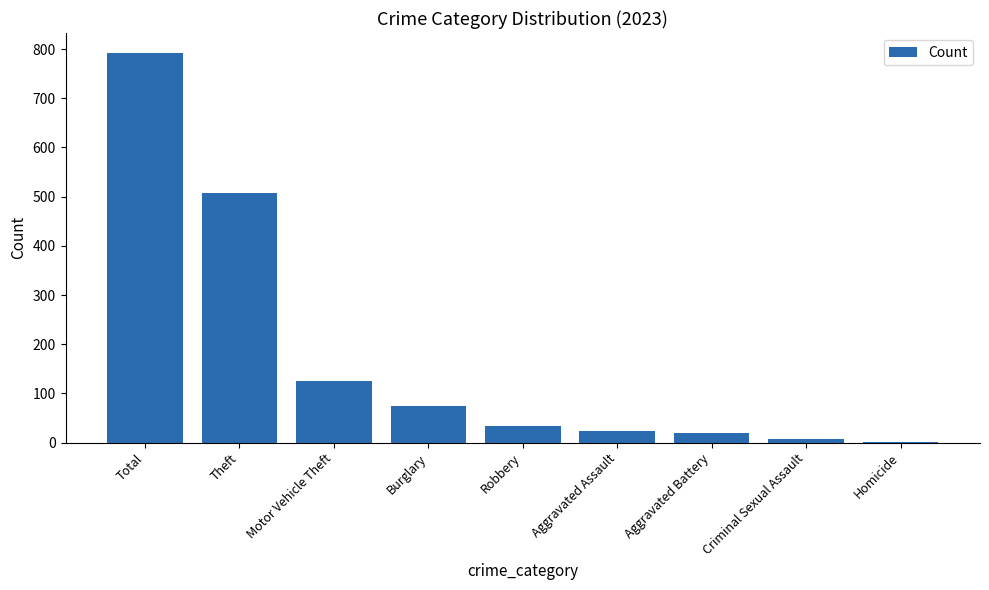

Reading right to left, list all the values displayed in this chart.

2	8	19	23	33	74	125	508	793